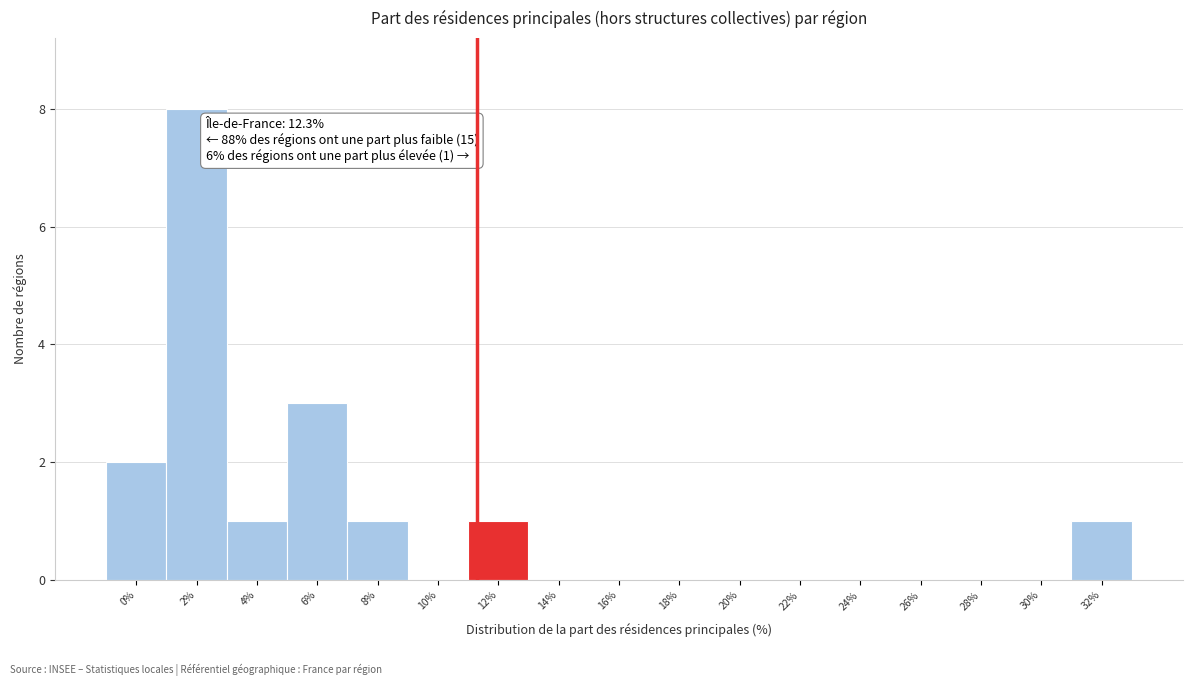

Reading left to right, what are all the values shown in this chart?

0%=2	2%=8	4%=1	6%=3	8%=1	10%=0	12%=1	14%=0	16%=0	18%=0	20%=0	22%=0	24%=0	26%=0	28%=0	30%=0	32%=1